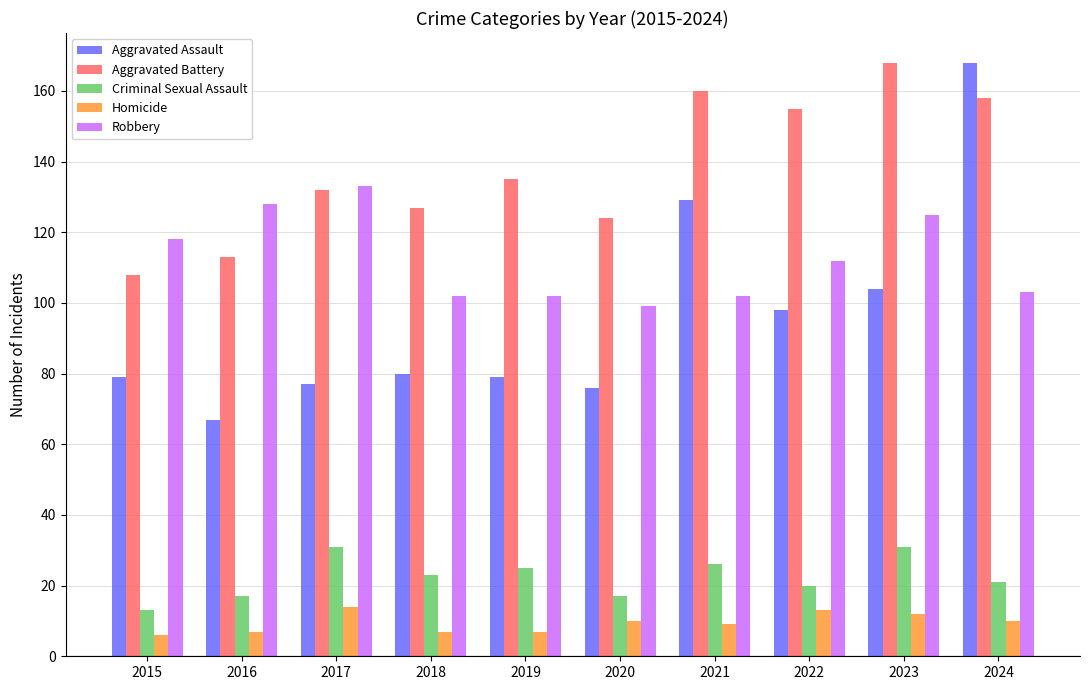

What is the highest value of the Aggravated Battery series?

168